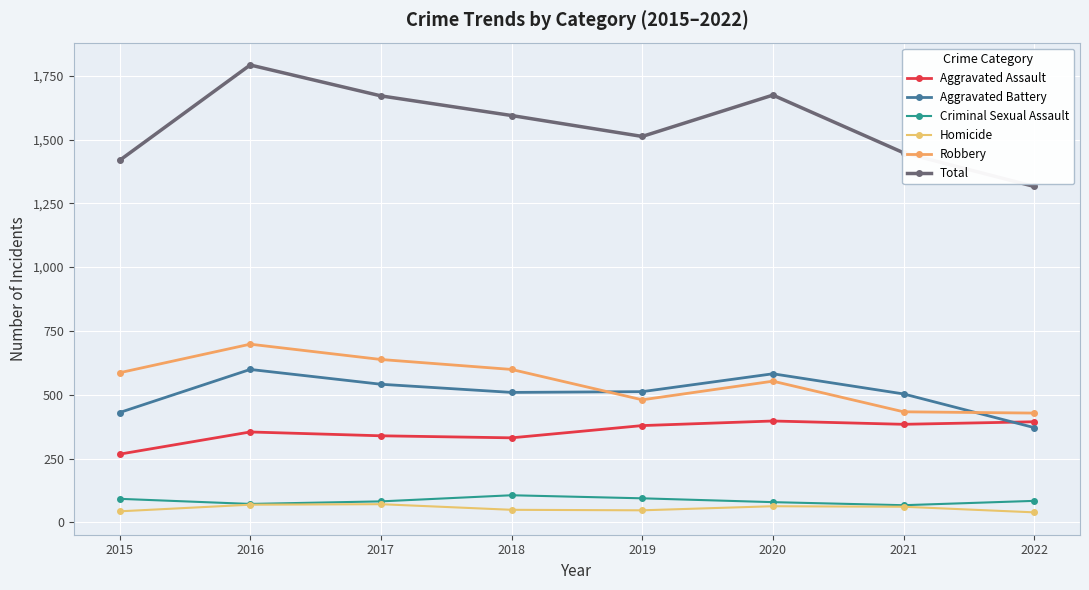

Reading left to right, extract all data points from this chart.

Aggravated Assault: 2015=267	2016=354	2017=339	2018=331	2019=379	2020=397	2021=384	2022=394
Aggravated Battery: 2015=430	2016=599	2017=541	2018=509	2019=512	2020=582	2021=503	2022=371
Criminal Sexual Assault: 2015=92	2016=72	2017=82	2018=106	2019=94	2020=79	2021=67	2022=84
Homicide: 2015=43	2016=69	2017=71	2018=49	2019=47	2020=63	2021=61	2022=39
Robbery: 2015=586	2016=698	2017=638	2018=599	2019=480	2020=553	2021=433	2022=428
Total: 2015=1418	2016=1792	2017=1671	2018=1594	2019=1512	2020=1674	2021=1448	2022=1316